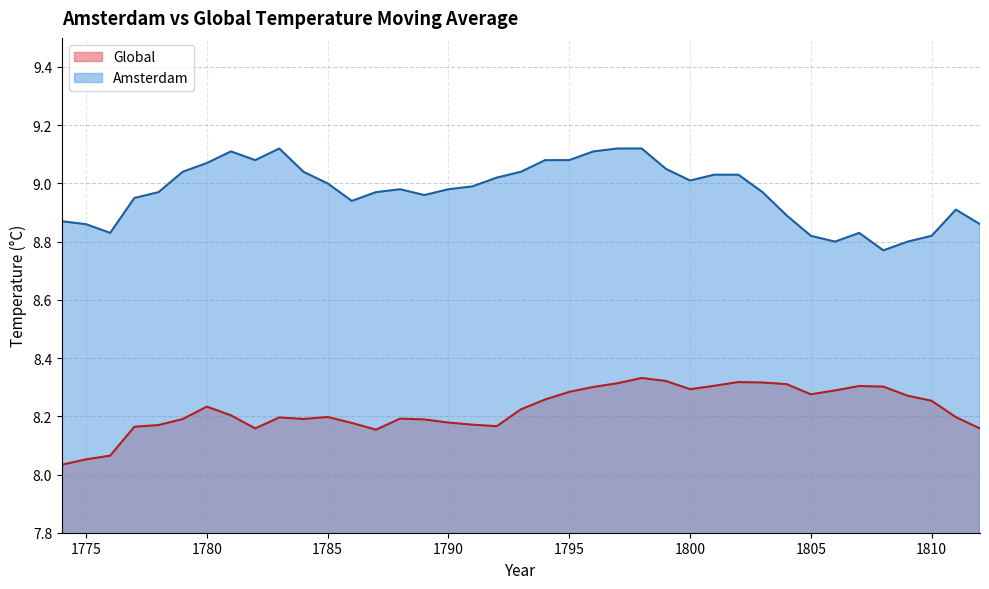

At how many categories does at least one series exceed 8?

39